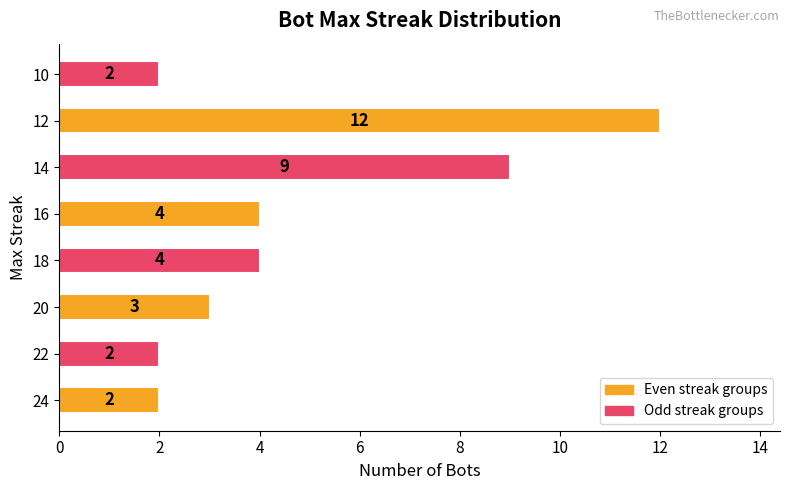

Which has a higher value, 10 or 14?

14